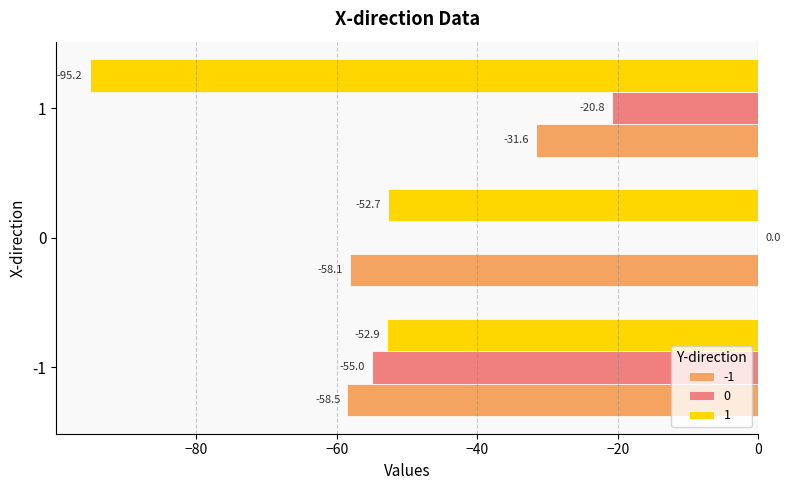

What is the sum of all 1 values?

-200.8